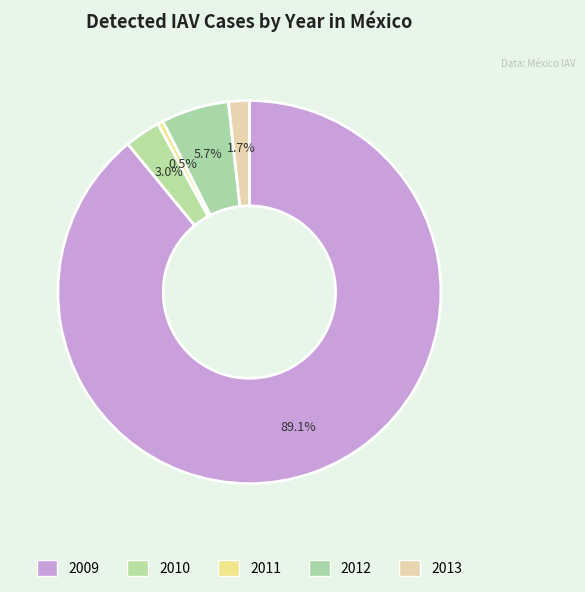

What percentage is the 2013 slice, to the nearest percent?

2%